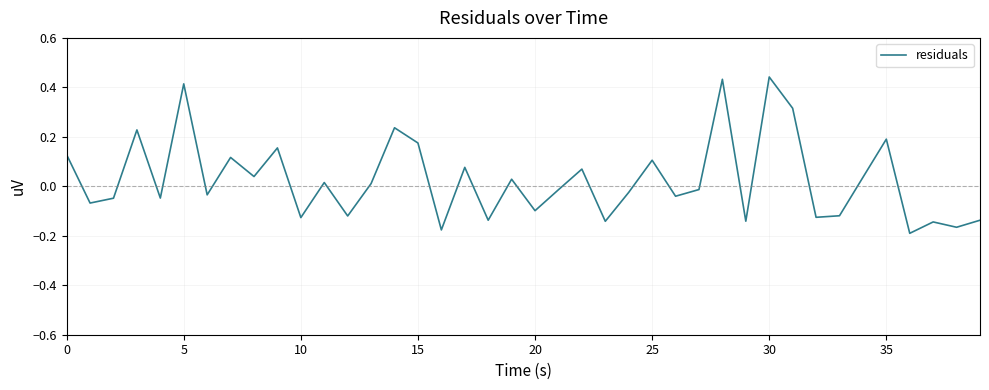

What is the difference between the maximum and minimum values?

0.6